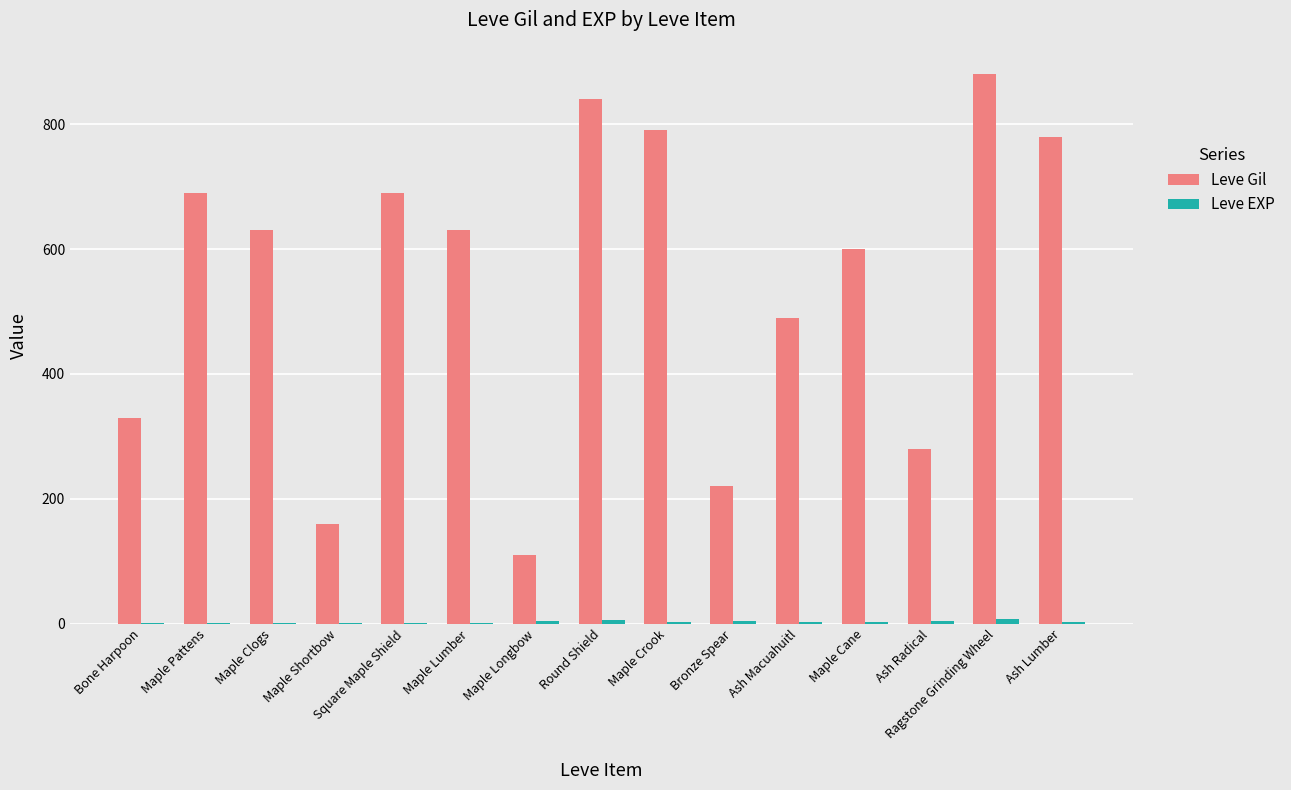

How many series are shown in this chart?

2